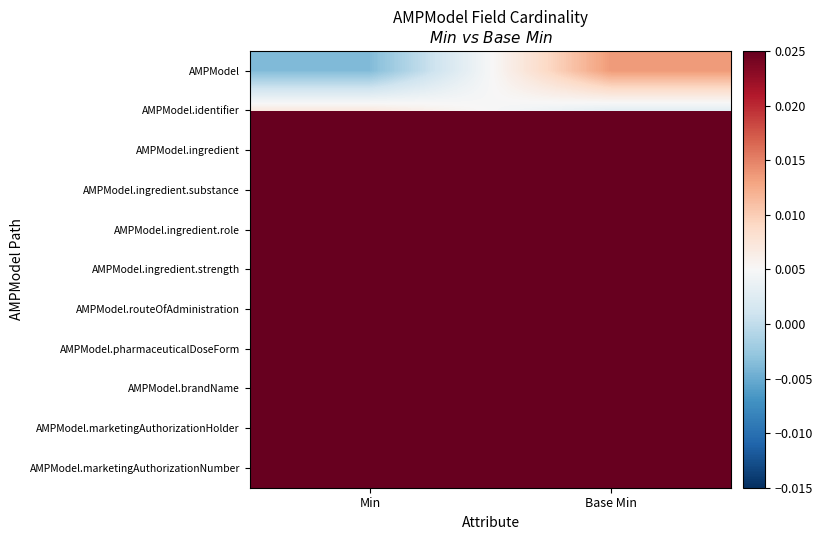

Which has a higher value, Min or Base Min?

Base Min